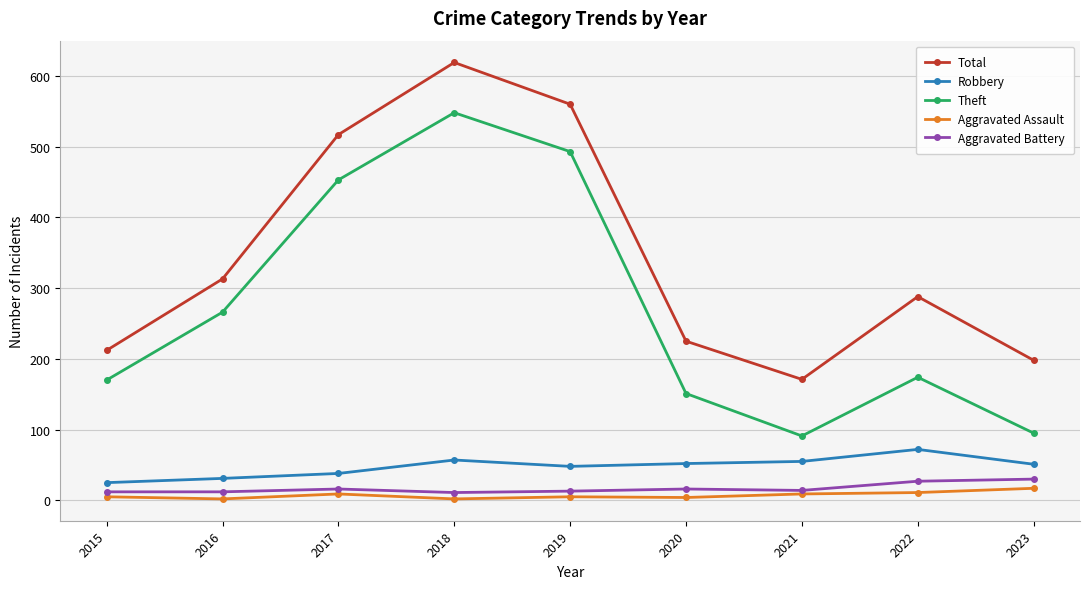

True or false: Robbery and Aggravated Battery cross at least once.

False